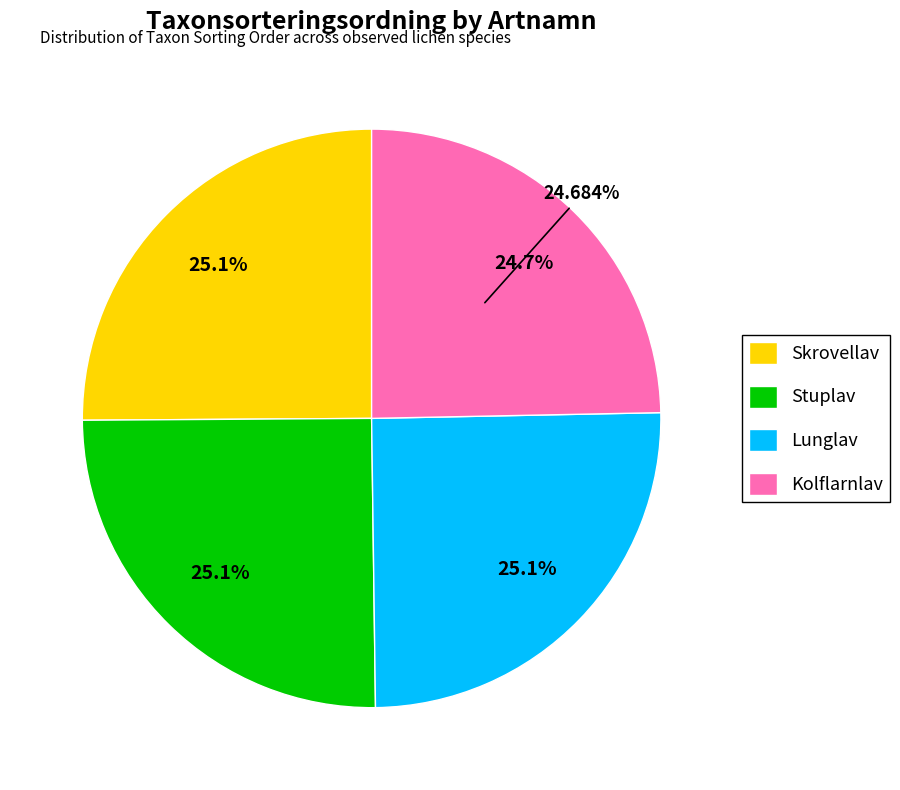

Does Kolflarnlav represent more than half of the total?

No